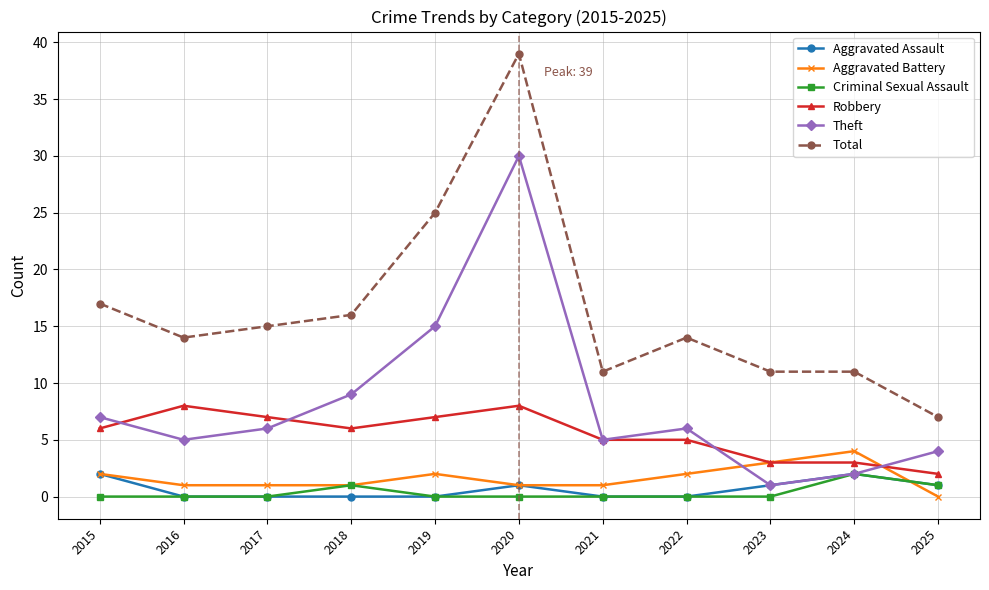

The value of Aggravated Assault at 2017 is 0. True or false?

True